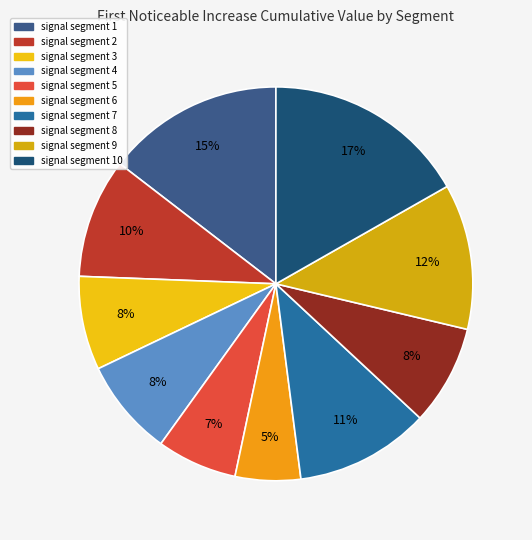

How many segments does this pie chart have?

10